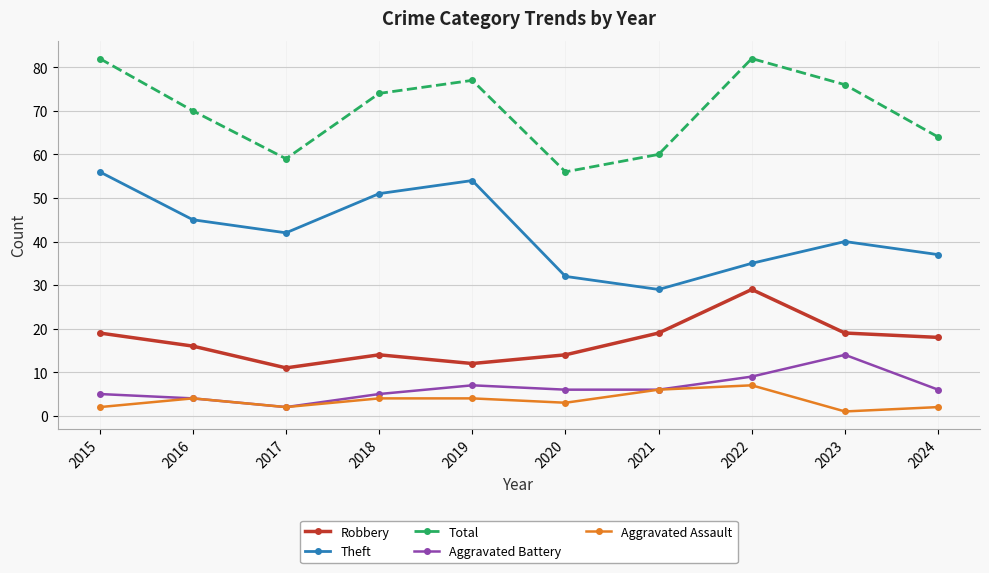

What is the sum of the Theft values at 2018 and 2021?

80